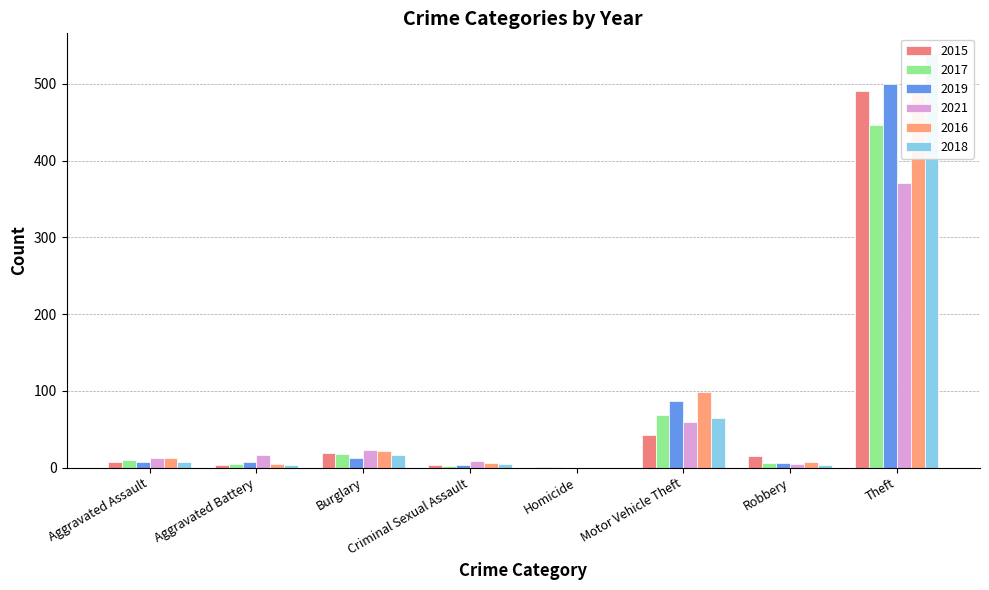

What is the sum of all 2019 values?

624